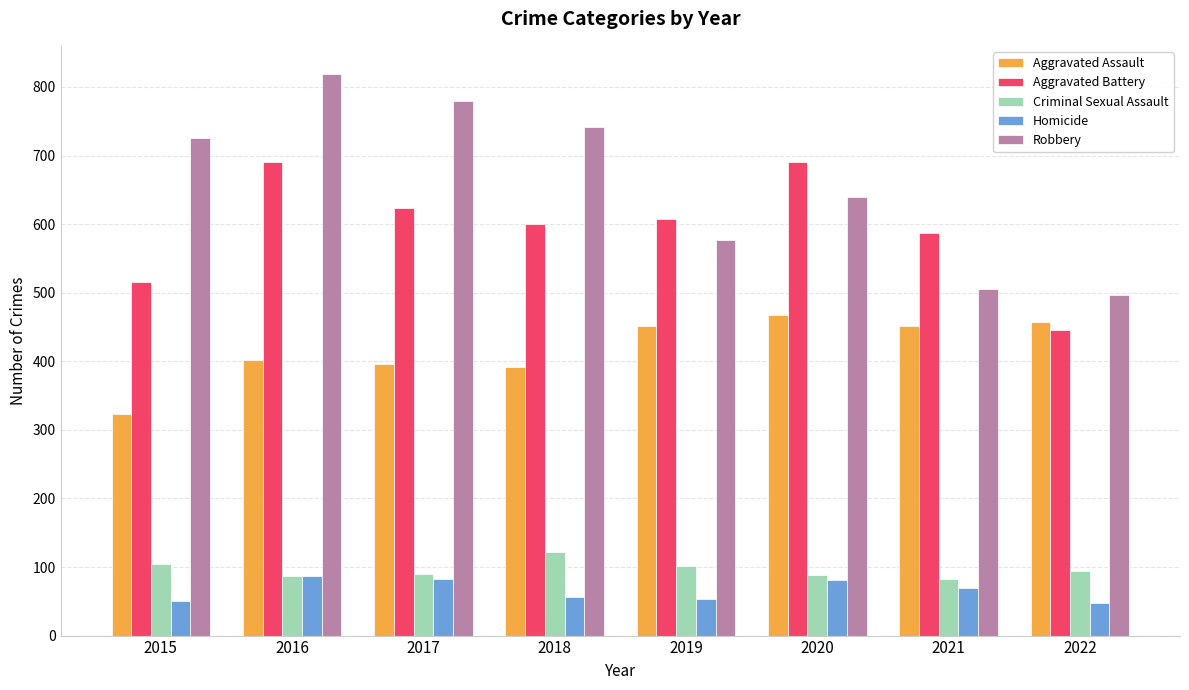

True or false: Homicide has a value of 138 at 2020.

False